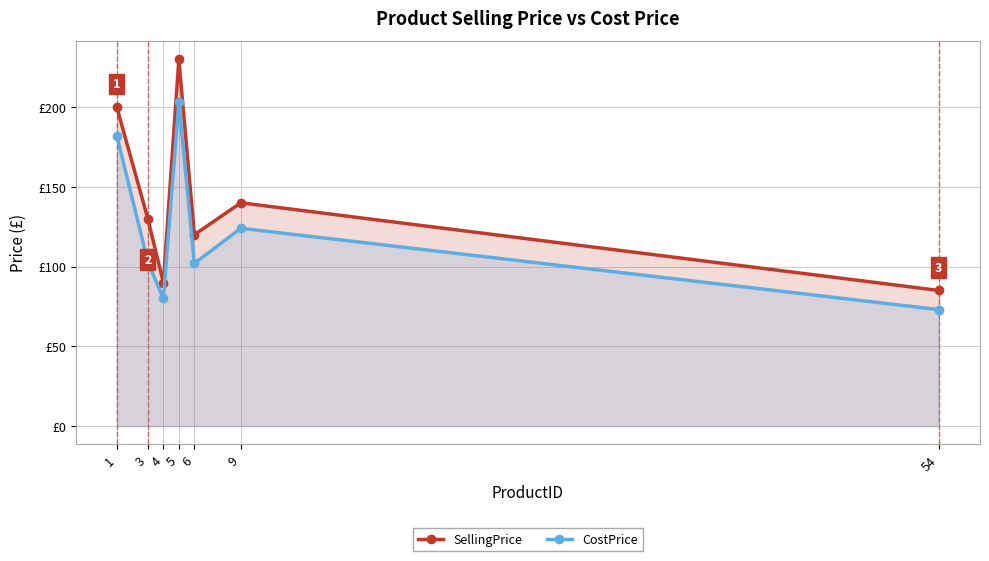

Is it true that SellingPrice equals 59 at 4?

False